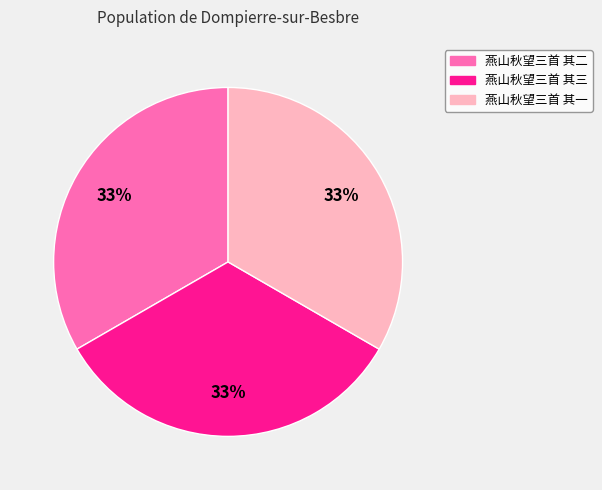

The 燕山秋望三首 其二 slice represents 33% of the pie. True or false?

True